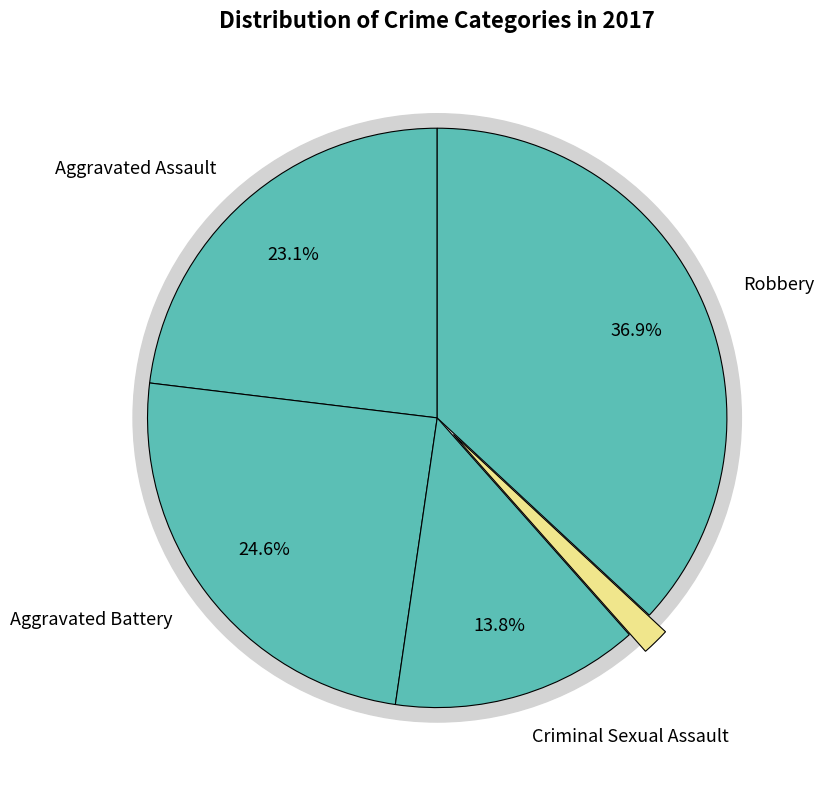

Which slice is the smallest?

Homicide